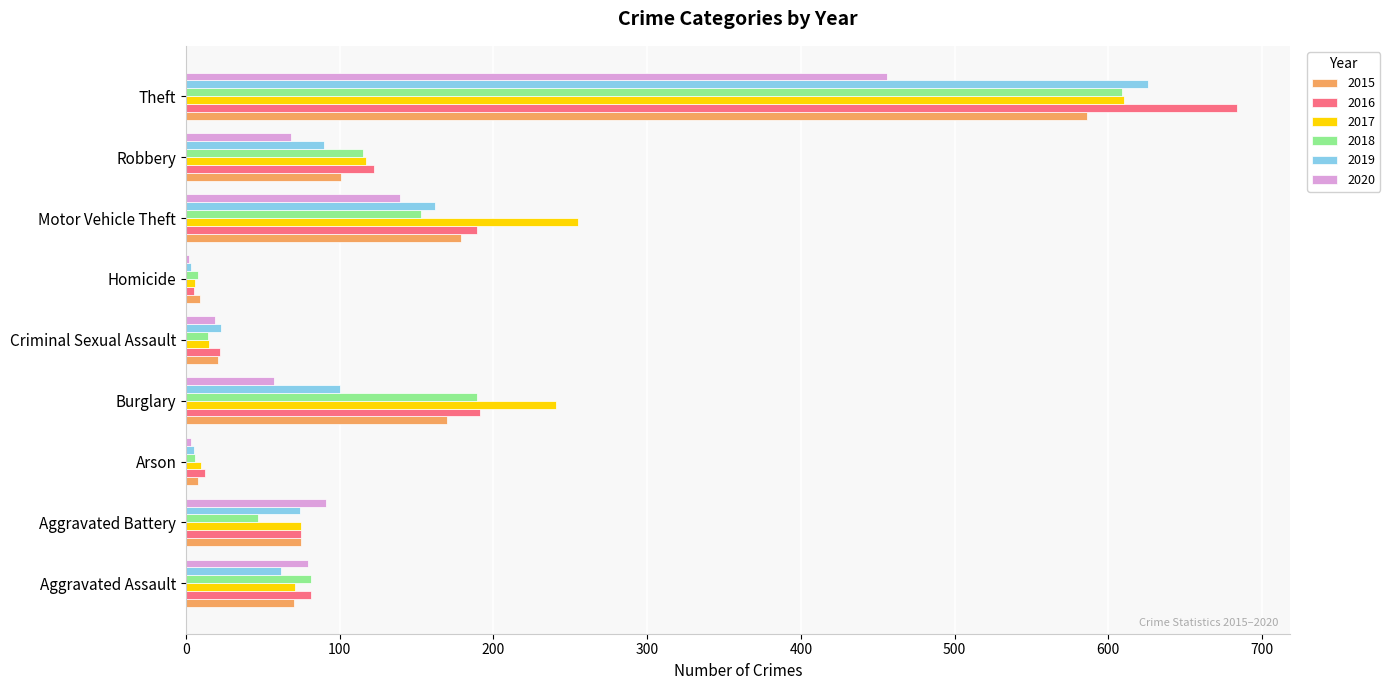

True or false: 2017 has a value of 117 at Robbery.

True